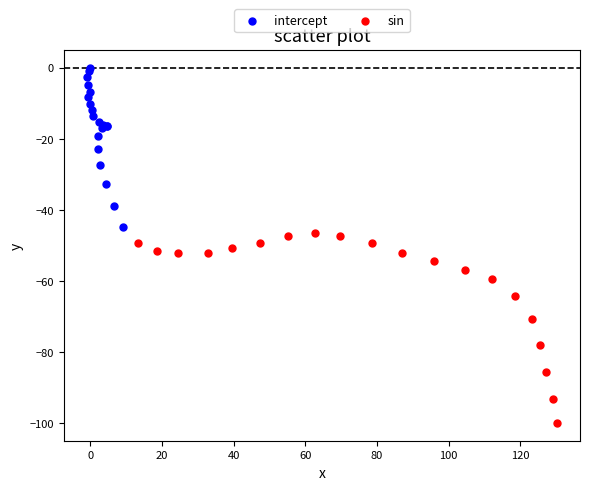

Which series has the largest Y range (max minus min)?

sin